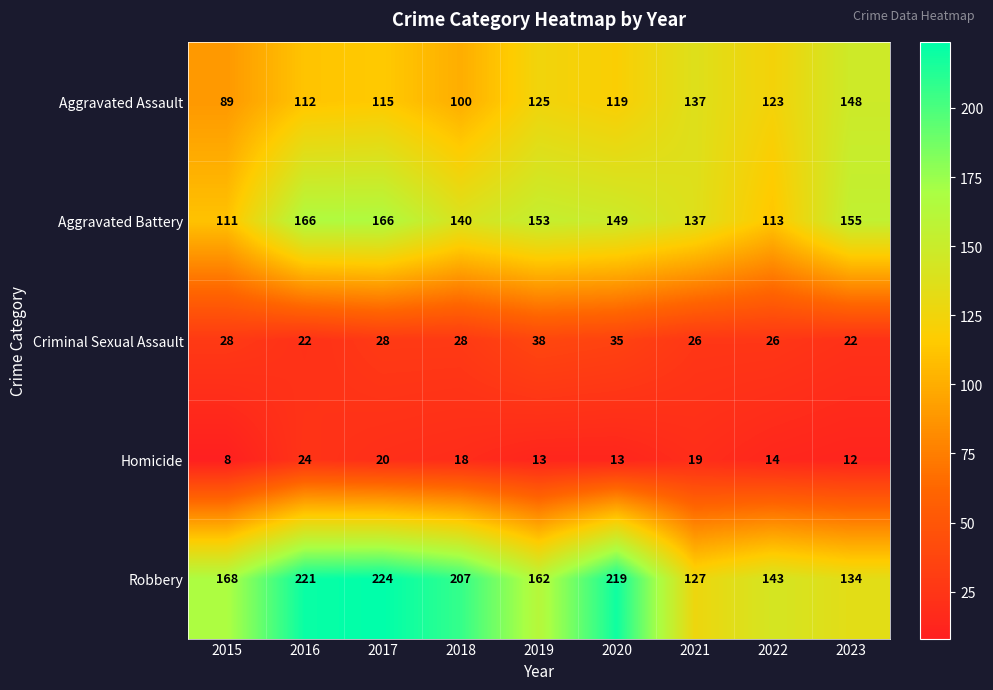

What is the total value across all series at 2021?

446